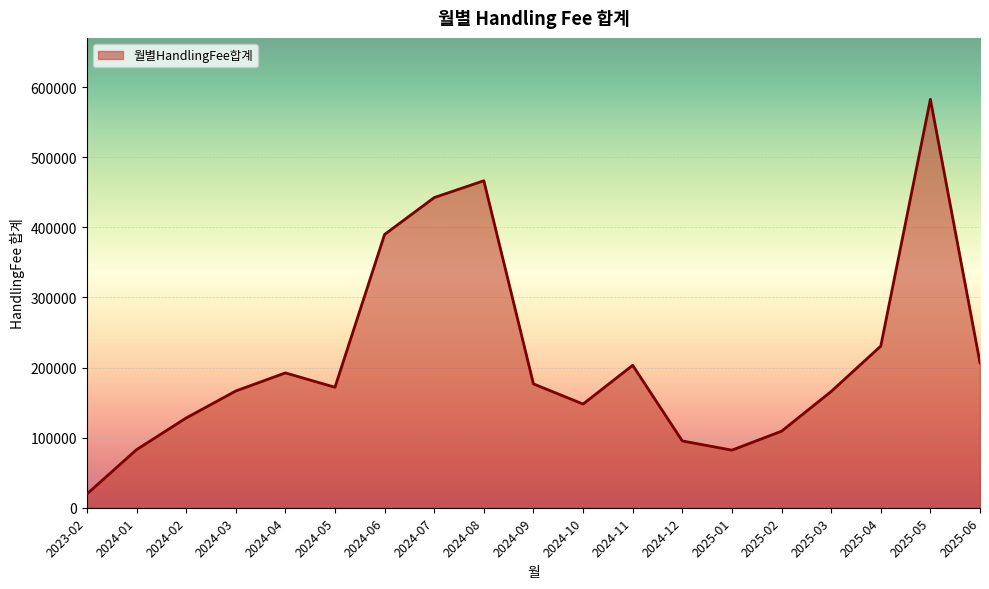

The chart shows a value of 359670.6 at 2024-11. True or false?

False